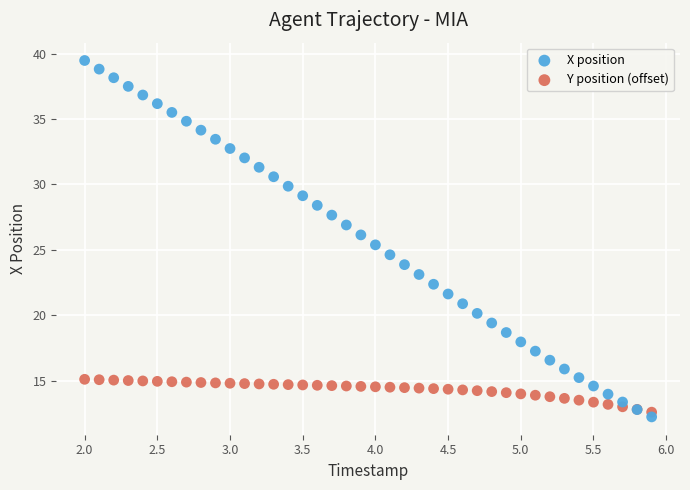

What is the X range (max minus min) for the scatter plot?

3.9